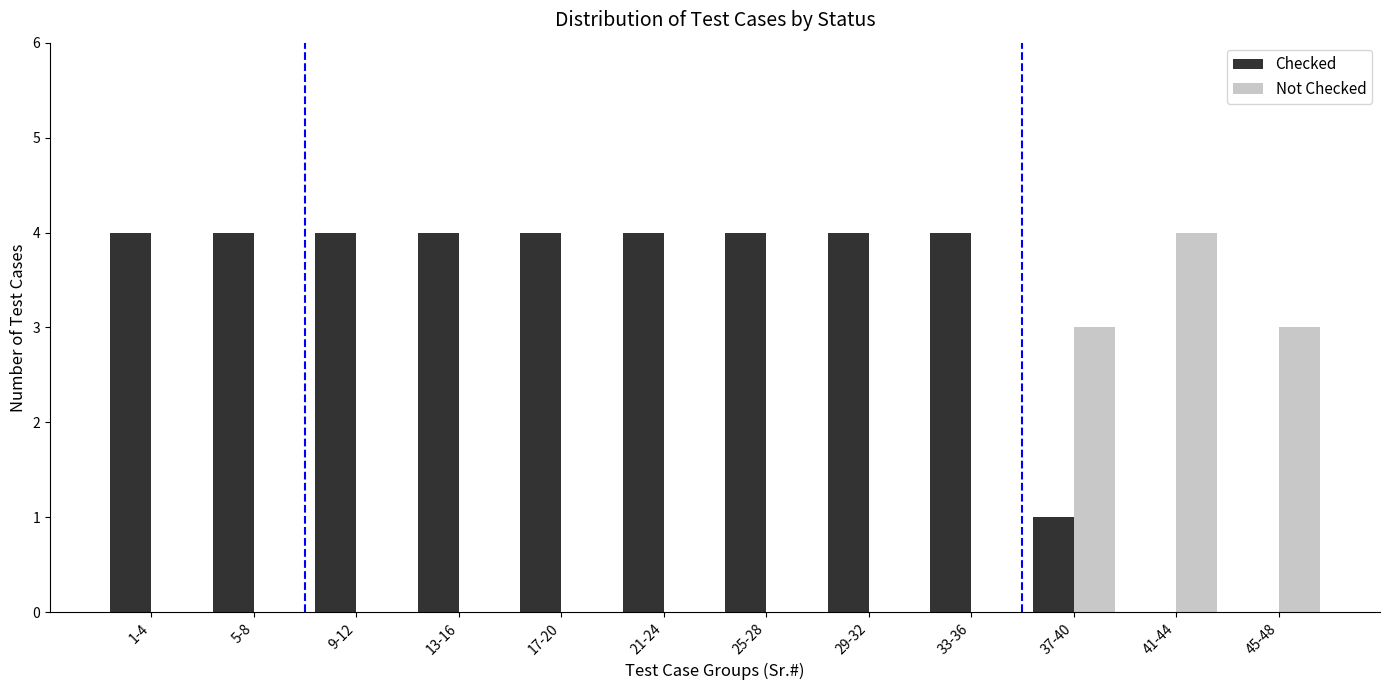

What is the maximum value shown in the chart?

4